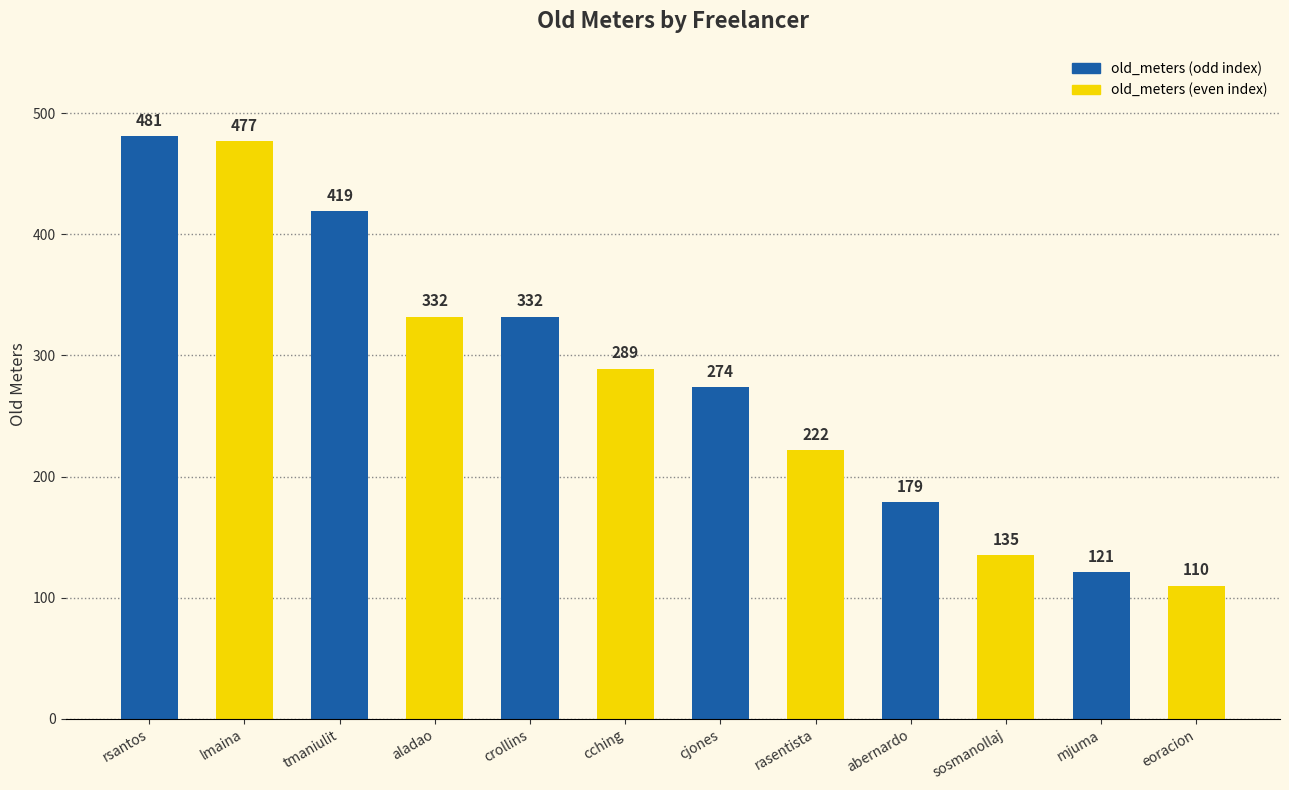

Between rasentista and crollins, which is larger?

crollins